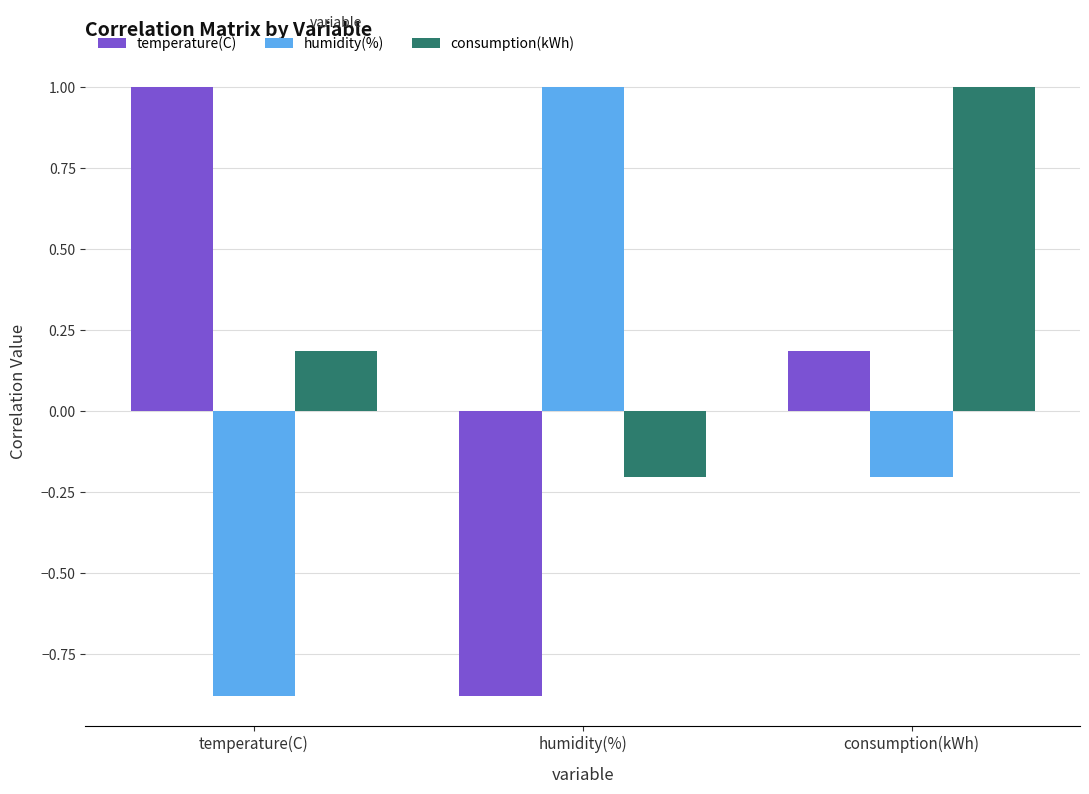

At which category is the sum across all series the highest?

consumption(kWh)